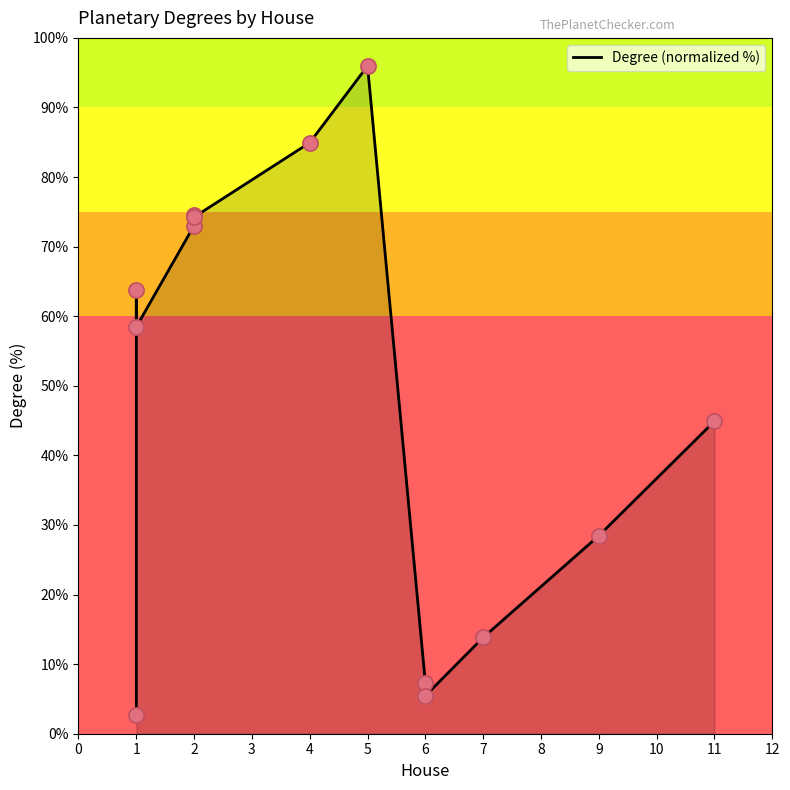

Approximately how many times larger is the value at 11 compared to 6?

6.2